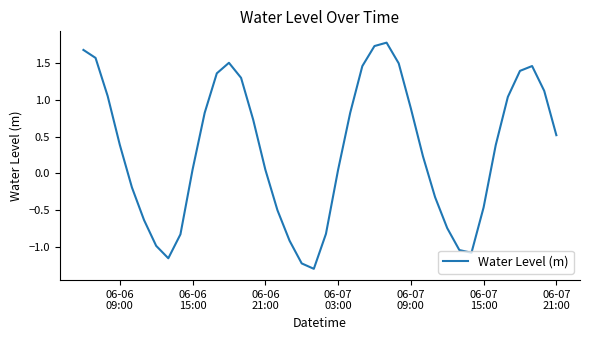

What is the maximum value shown in the chart?

1.8